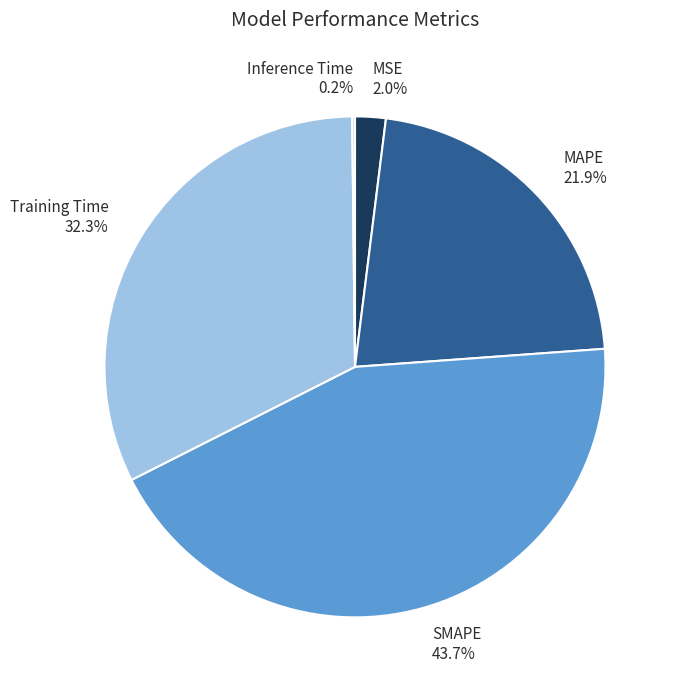

Between MAPE 21.9% and SMAPE 43.7%, which is larger?

SMAPE 43.7%